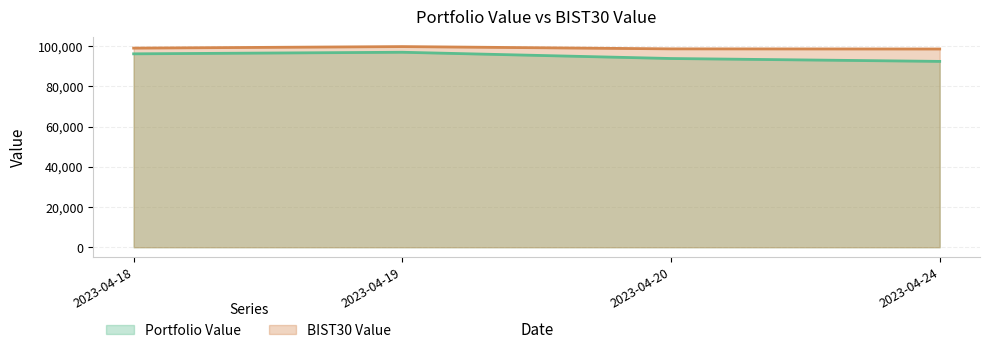

Which series has the widest spread of values?

Portfolio Value